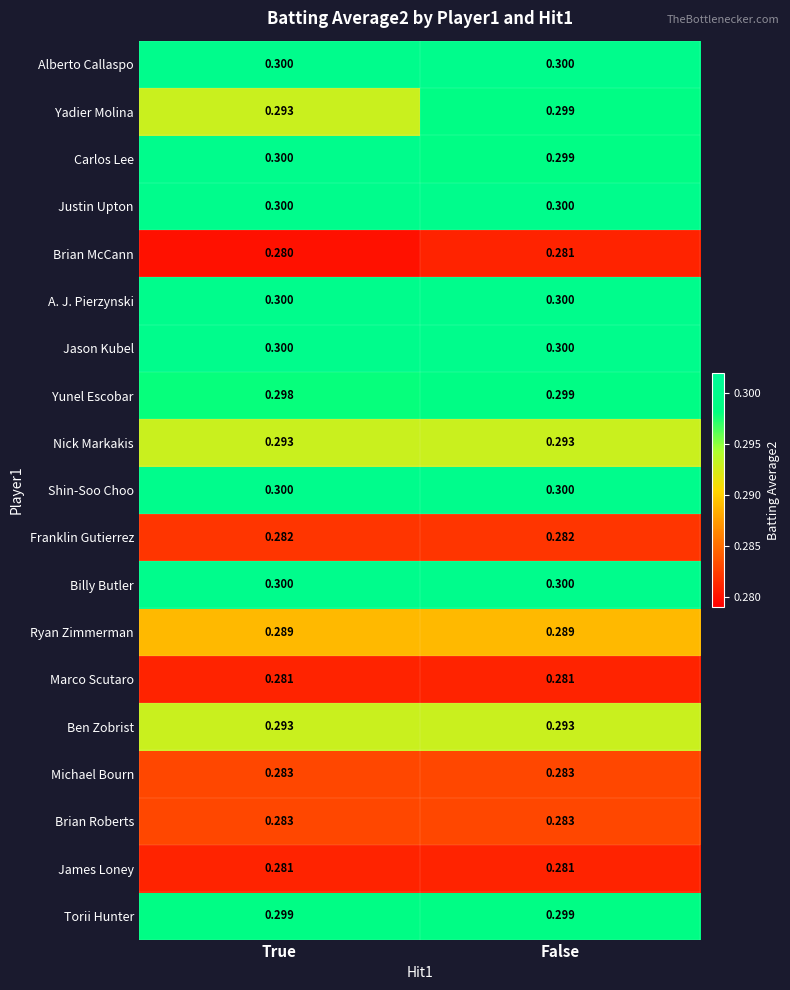

List the labels in order of Yadier Molina value, largest first.

False, True